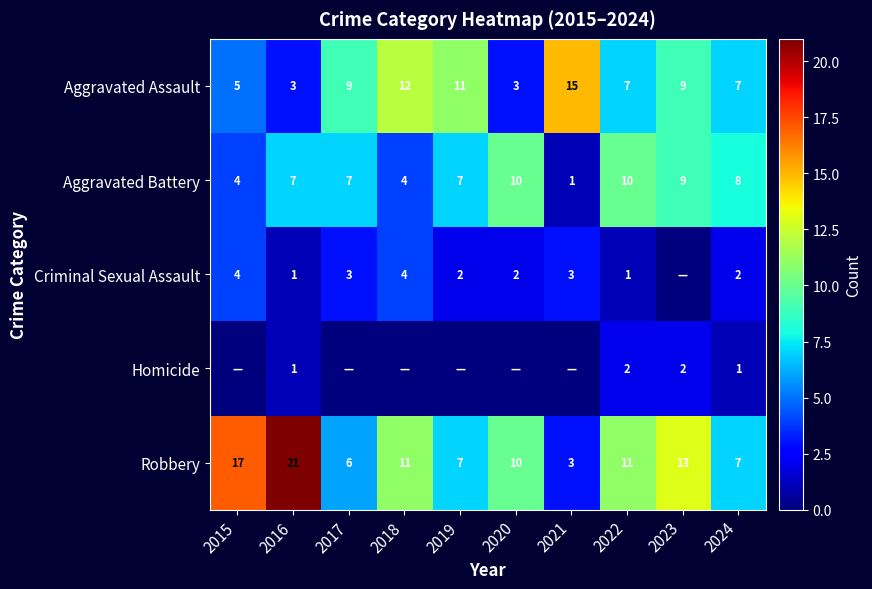

What is the spread (max minus min) of values at 2024?

7